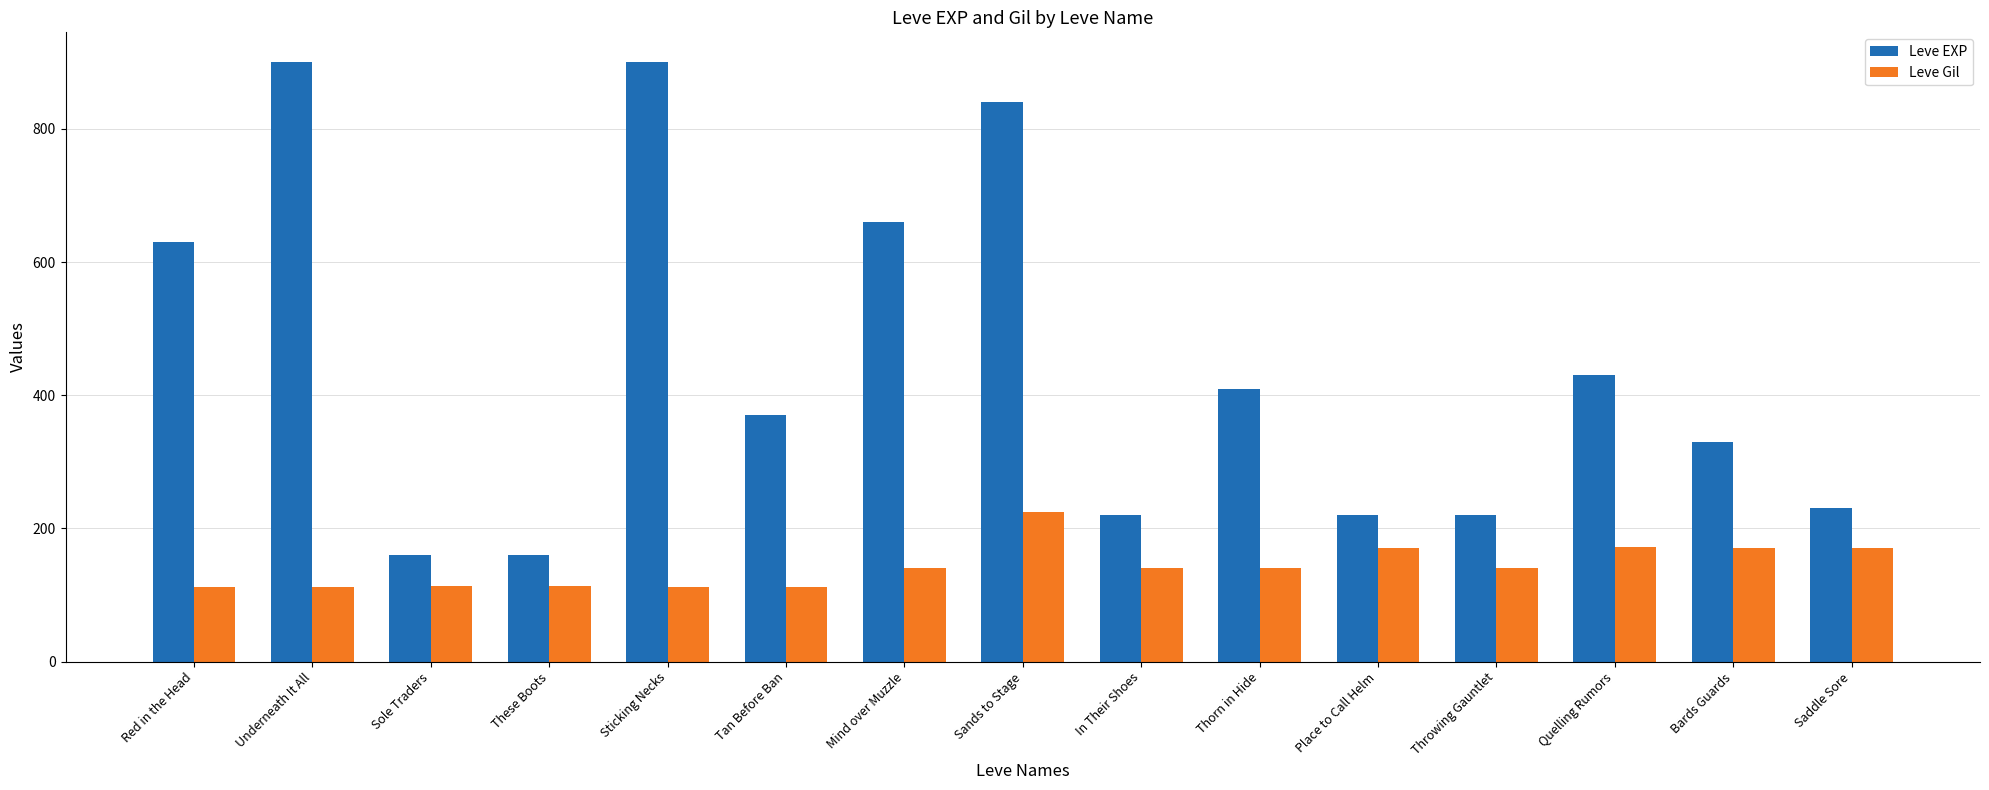

What is the sum of all Leve Gil values?

2140